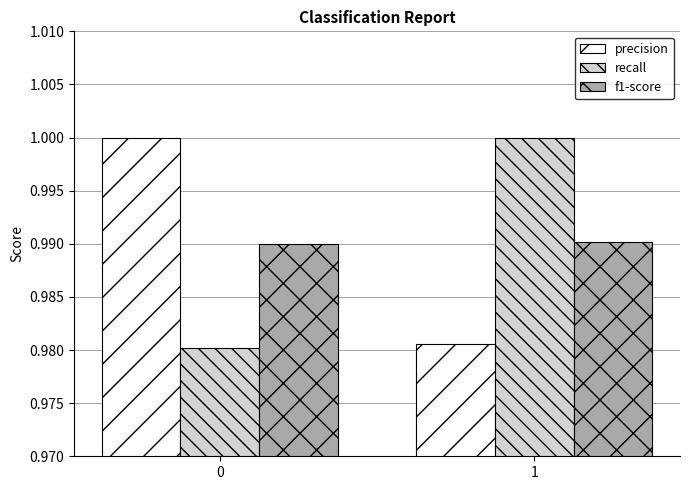

Rank the series at 0 from highest to lowest value.

precision, f1-score, recall